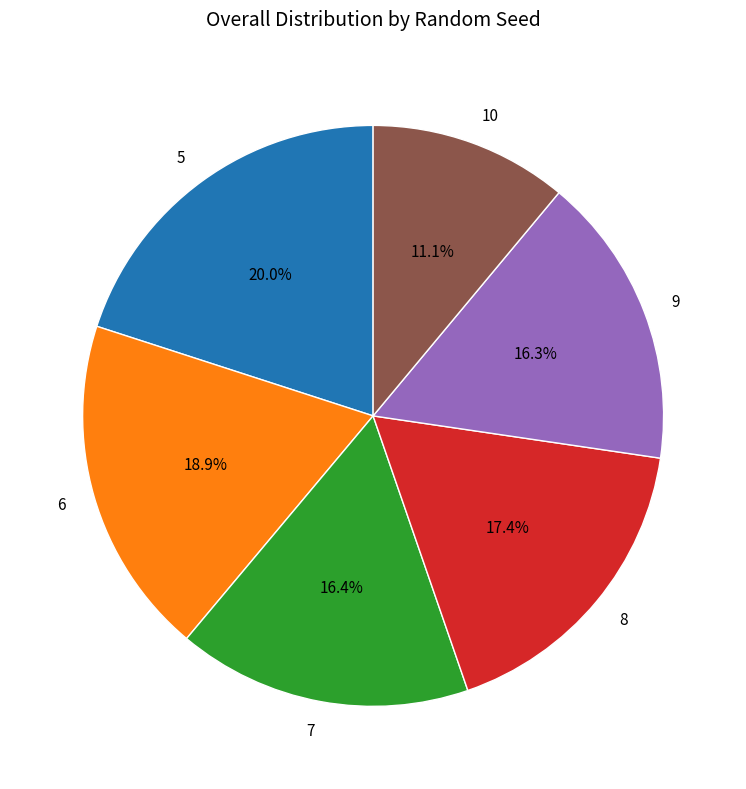

Which category has the smallest portion of the pie?

10